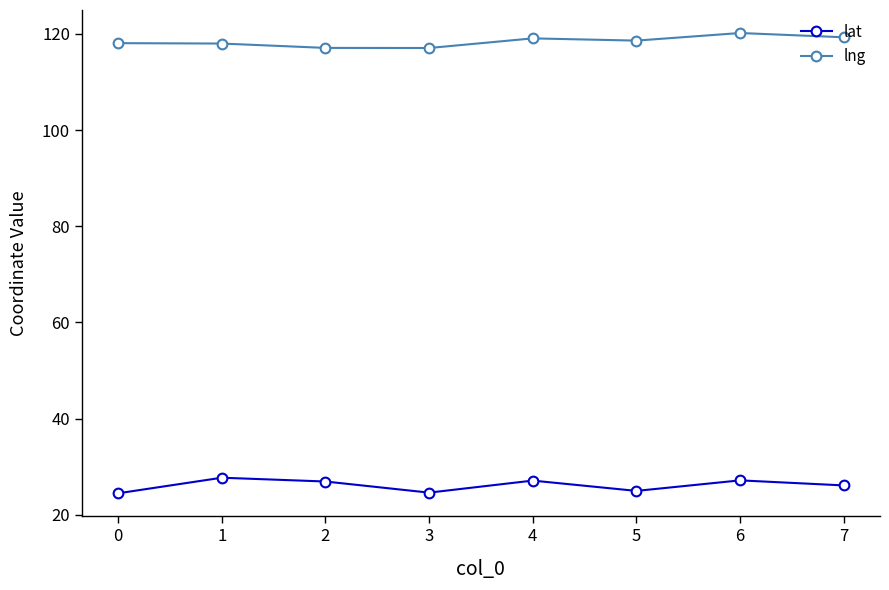

What is the total value across all series at 0?

142.5